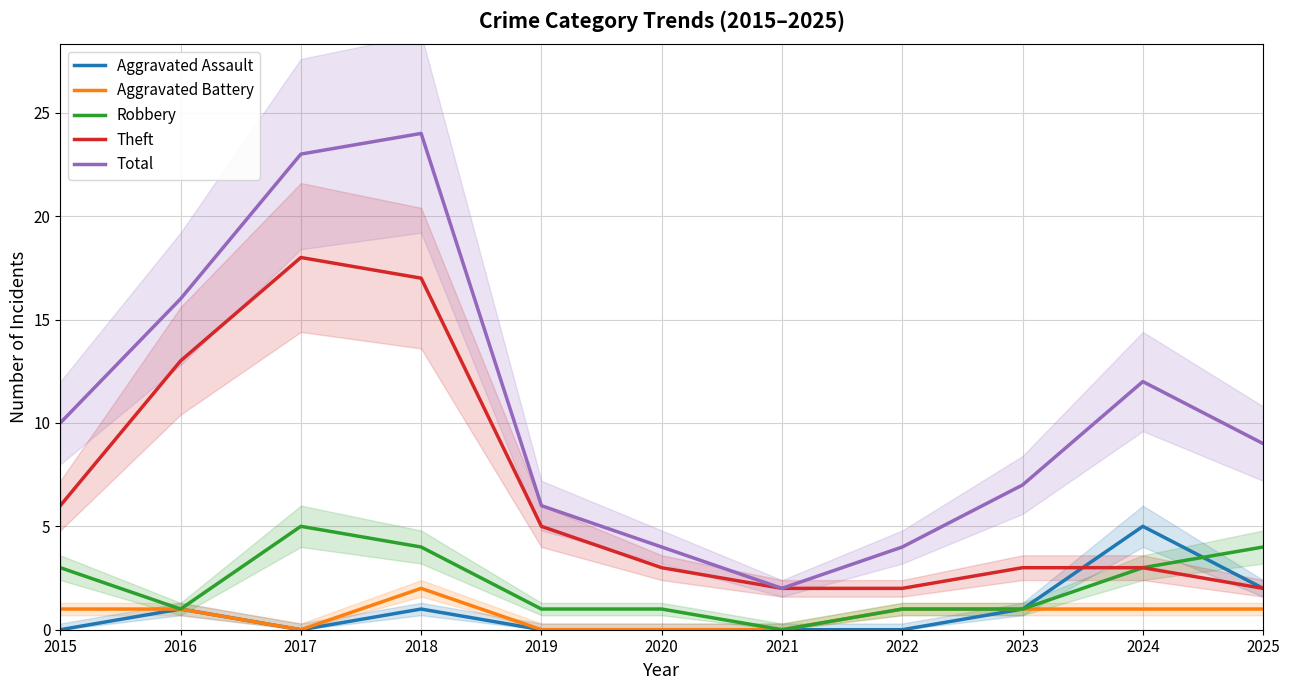

What is the maximum value for Theft?

18